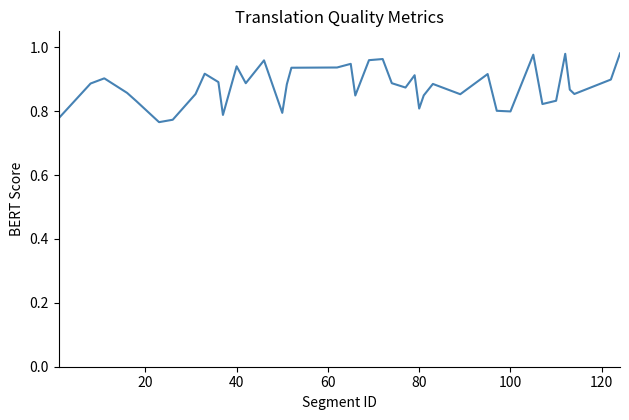

Does the chart display data point markers on the line(s)?

No